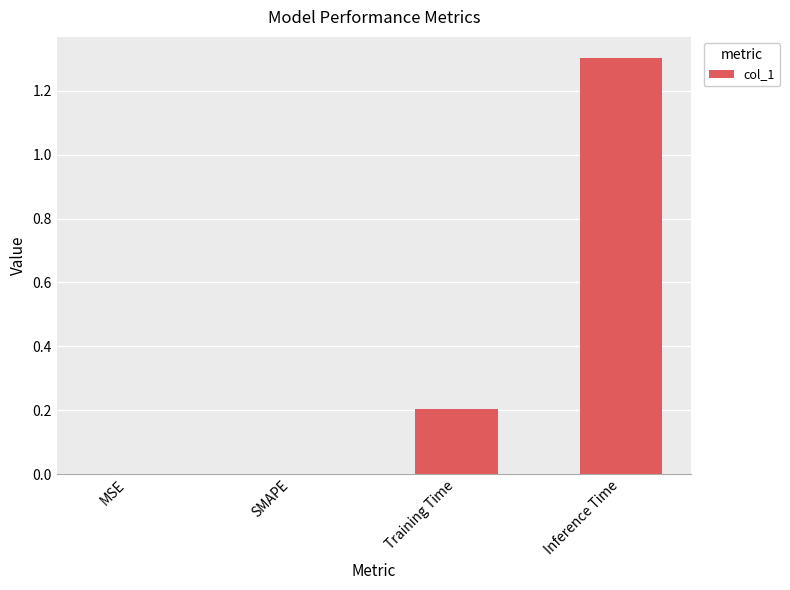

Count the values in the range 0 to 1.

3